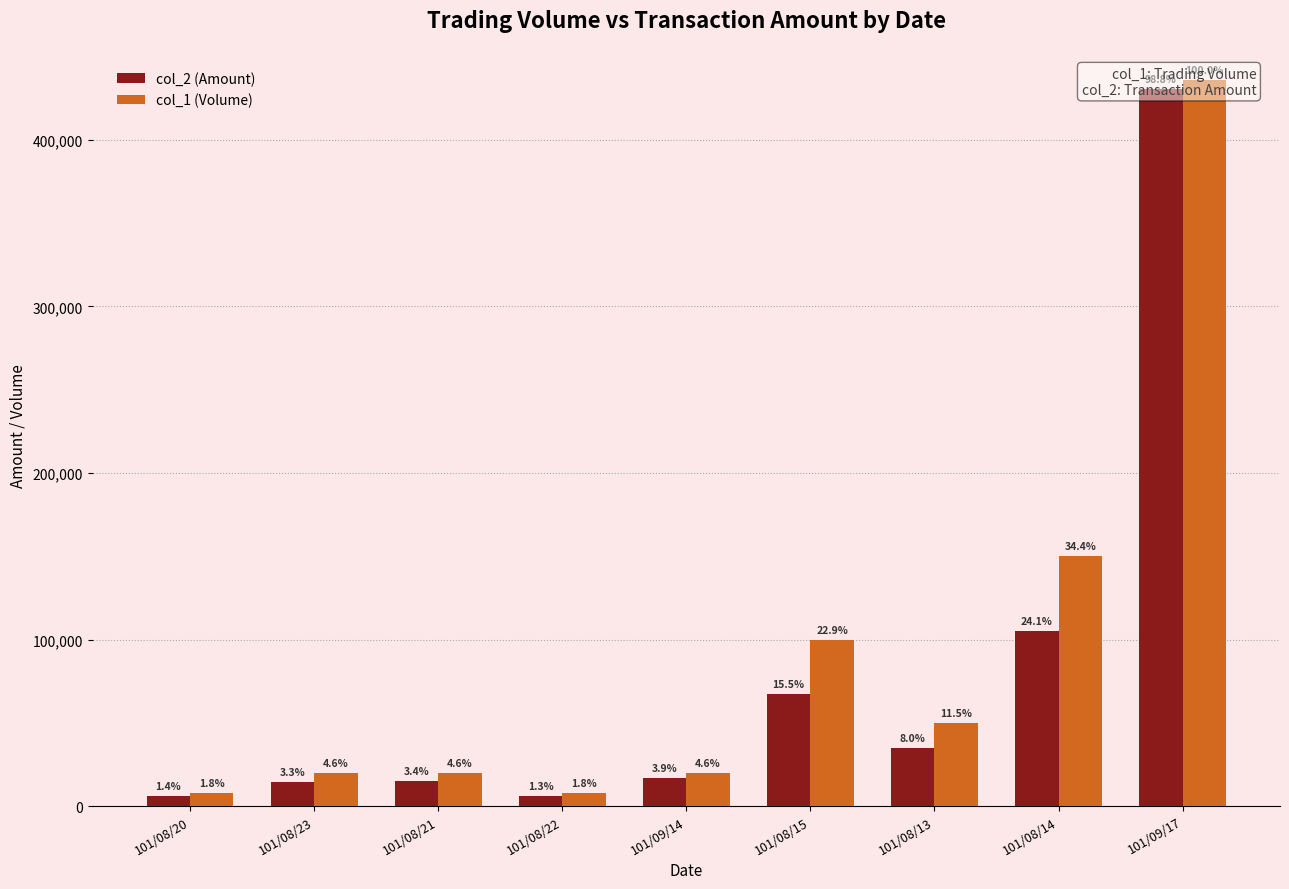

What is the lowest value of the col_1 (Volume) series?

8000